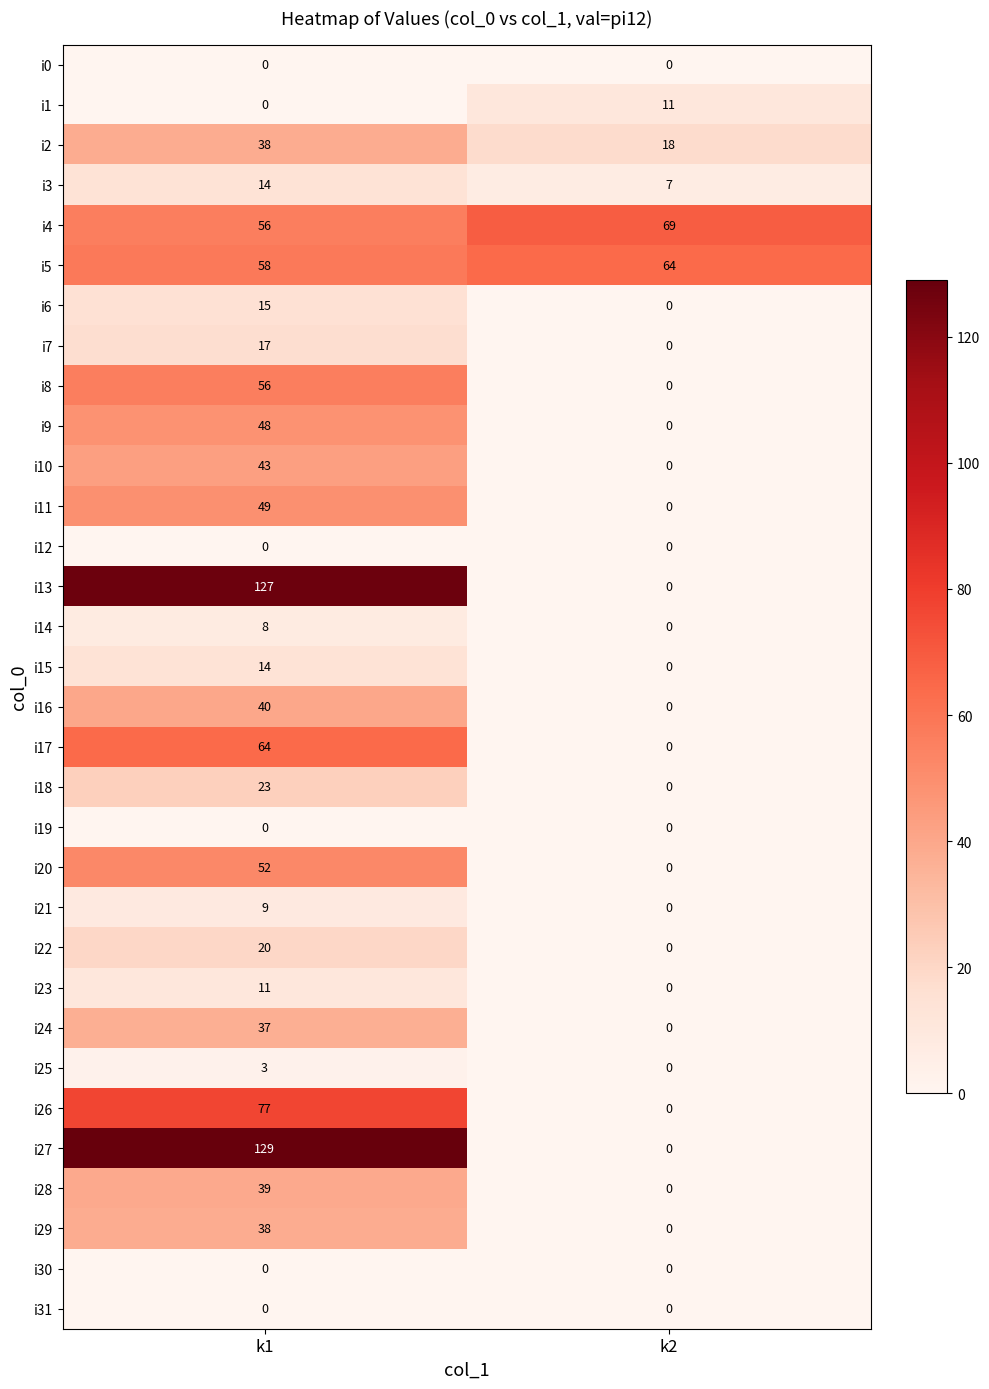

At which label does i25 reach its minimum?

k2